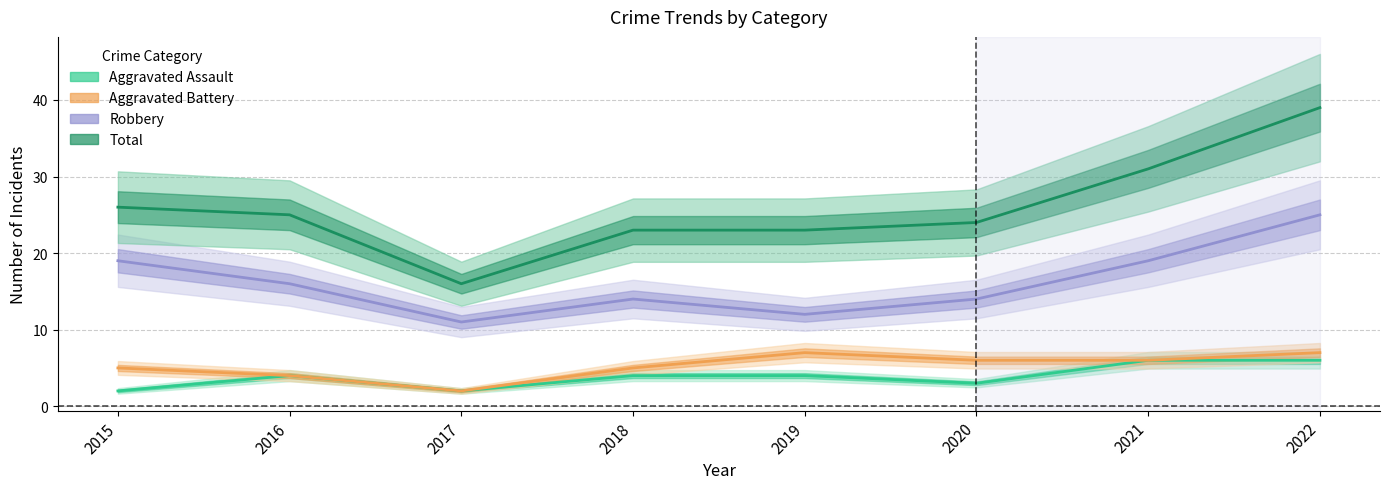

At which label is Aggravated Assault closest to 4?

2016